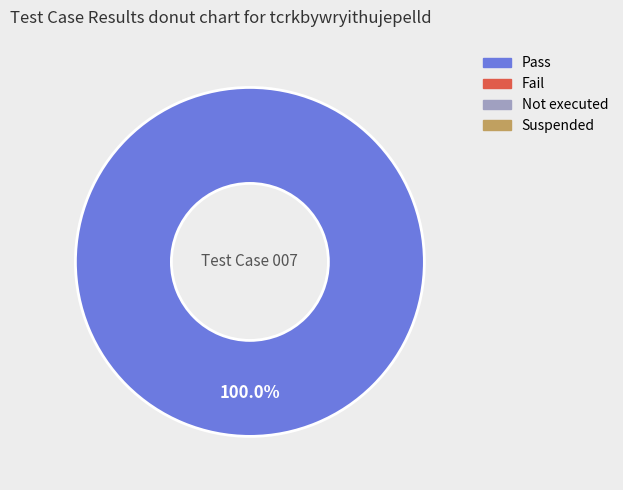

Is there a majority slice in this chart?

Yes